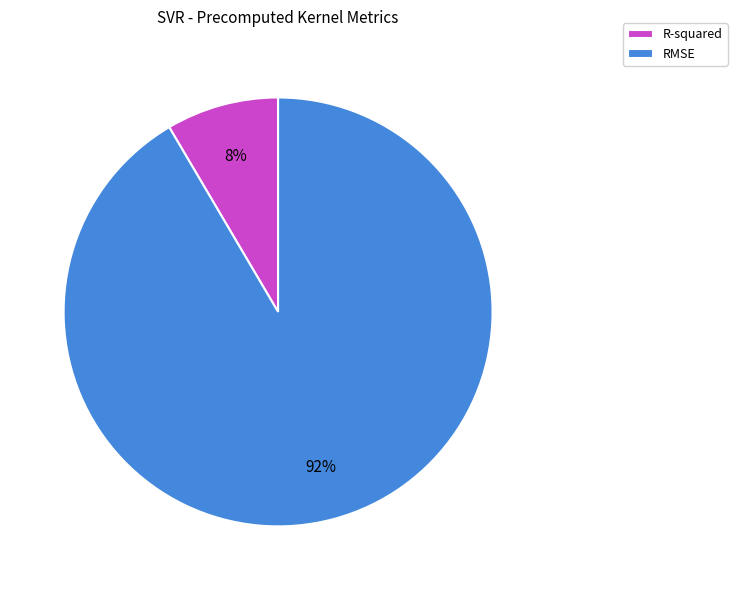

Is there any slice that represents more than half of the pie?

Yes